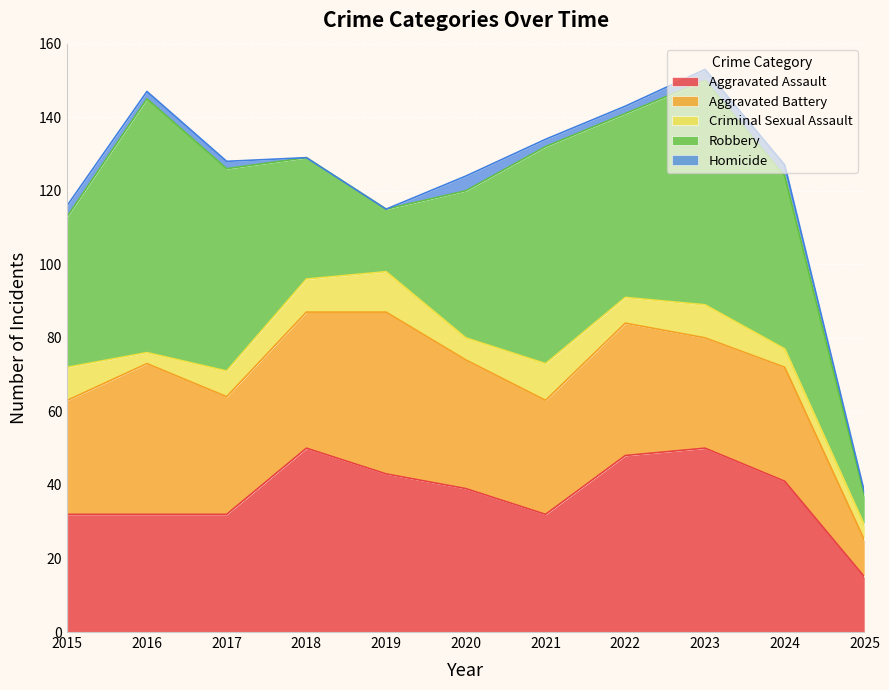

Is the value of Aggravated Battery at 2022 greater than the value of Robbery at 2016?

No